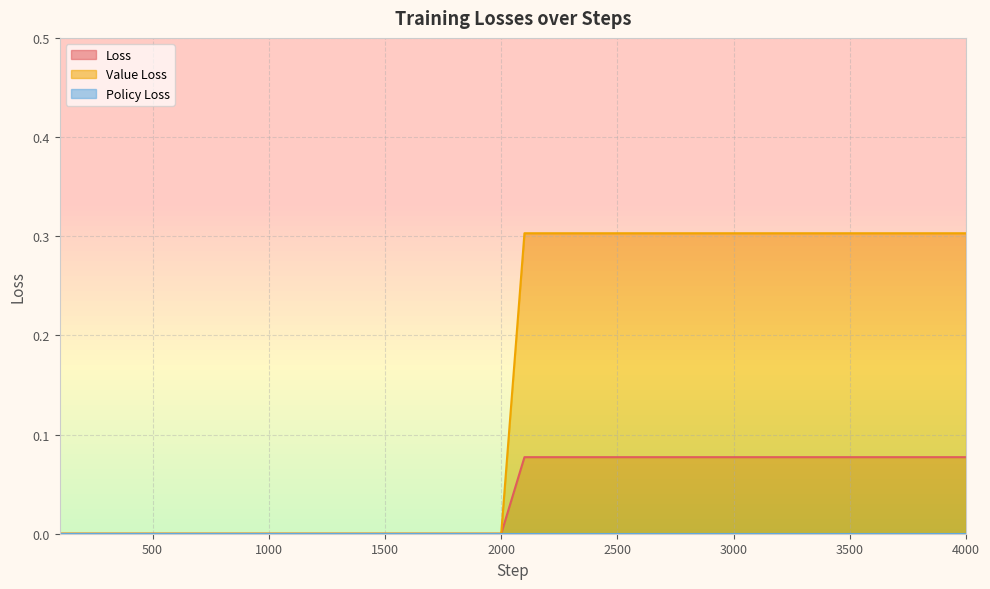

What is the highest value of the Value Loss series?

0.3